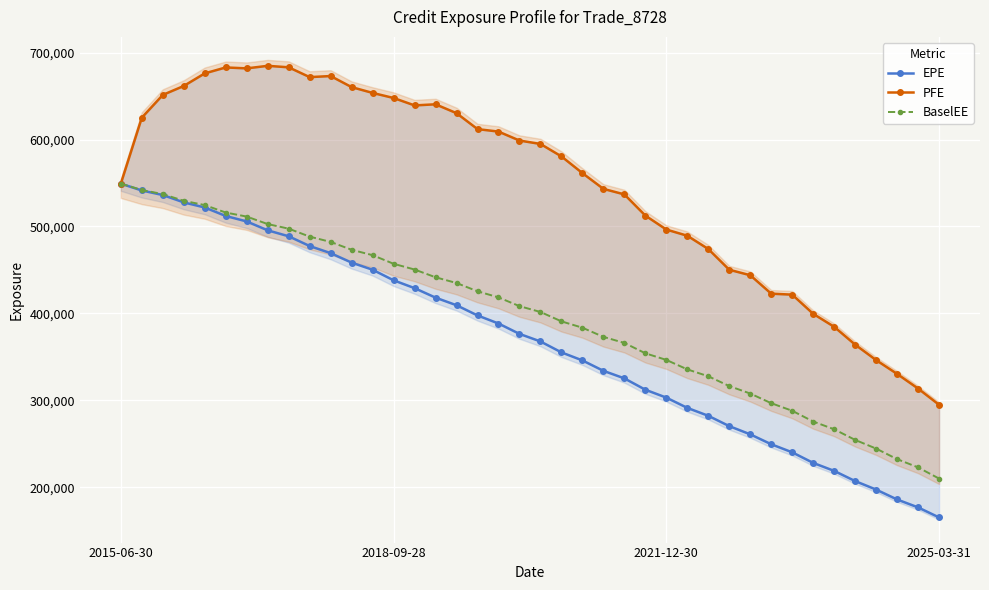

How many lines are shown in the chart?

3